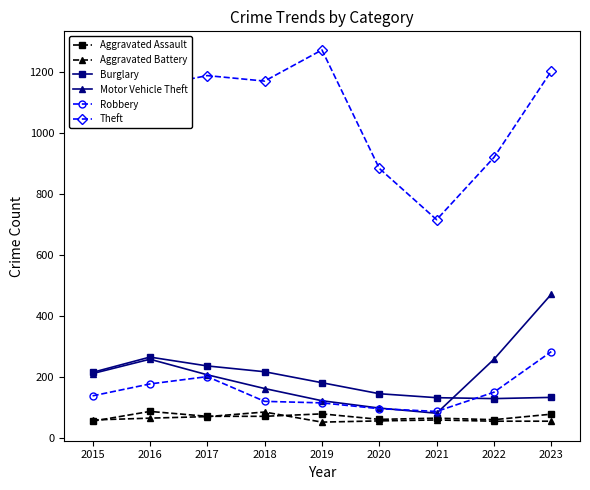

At which category does Burglary reach its first local peak?

2016